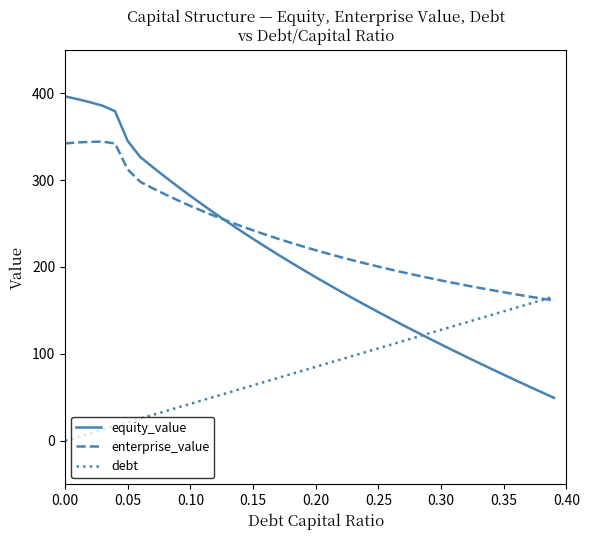

Which series has the largest range (max minus min)?

equity_value